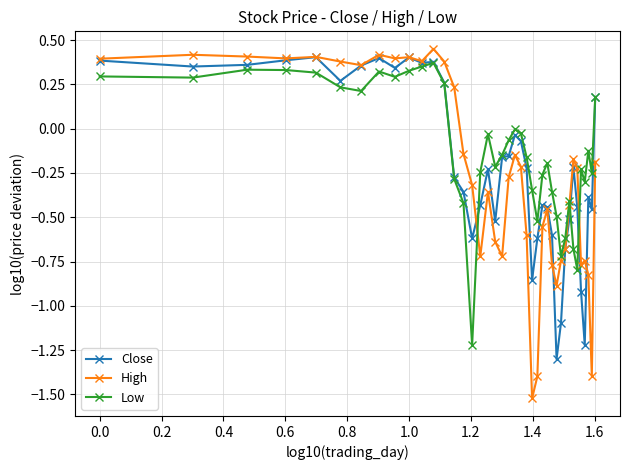

Which series ends up on top after the final intersection of Low and High?

Low